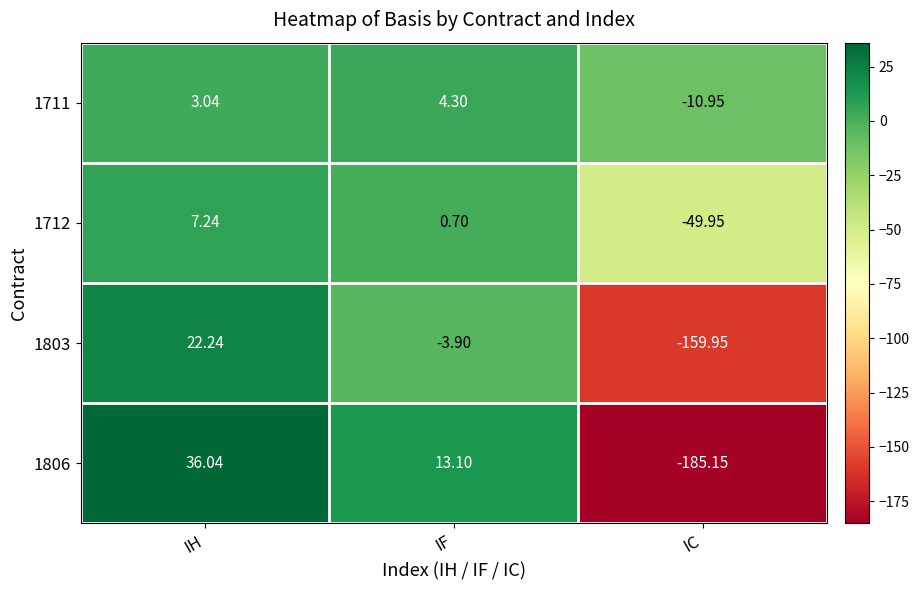

List the labels in order of 1803 value, smallest first.

IC, IF, IH